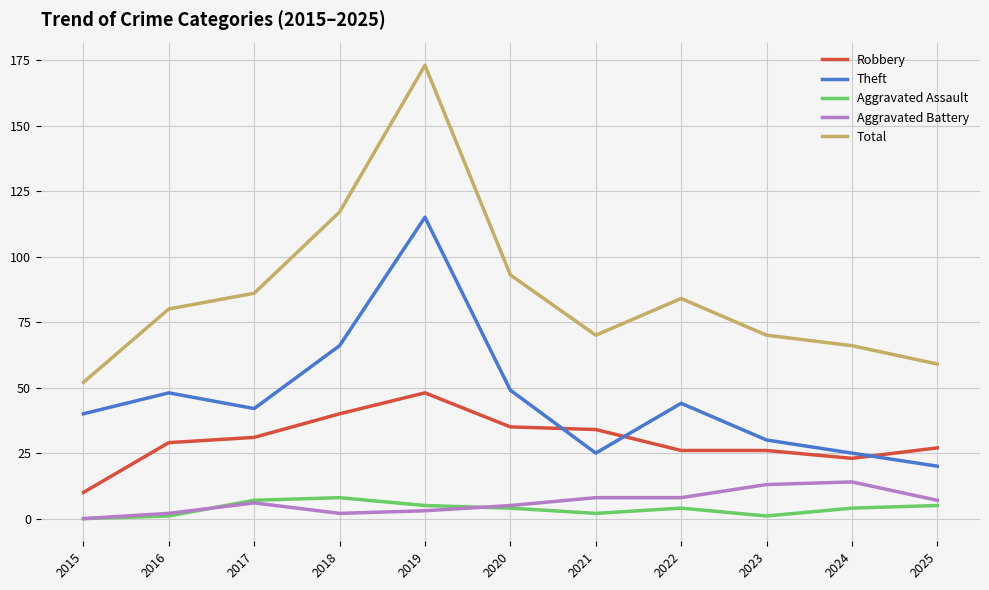

Does the chart have visible grid lines?

Yes